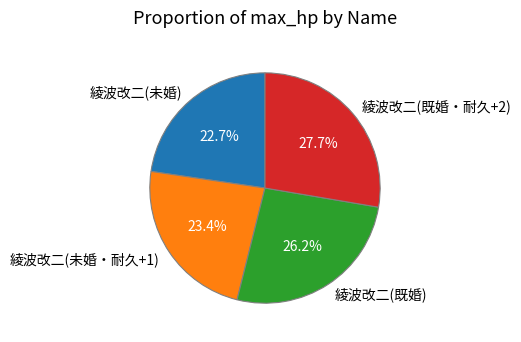

Is 綾波改二(既婚・耐久+2) the majority of the pie?

No